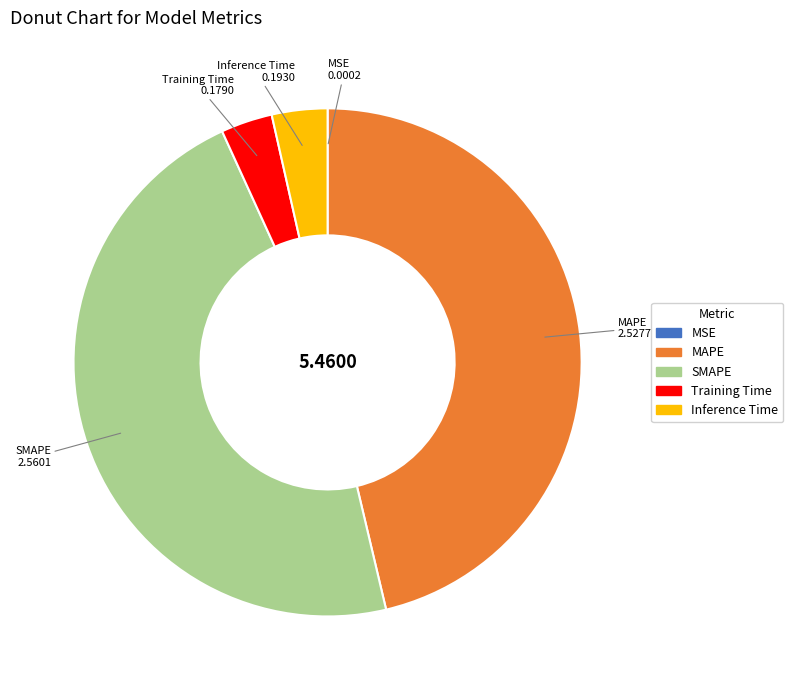

Do Inference Time and Training Time together represent more than half of the pie?

No